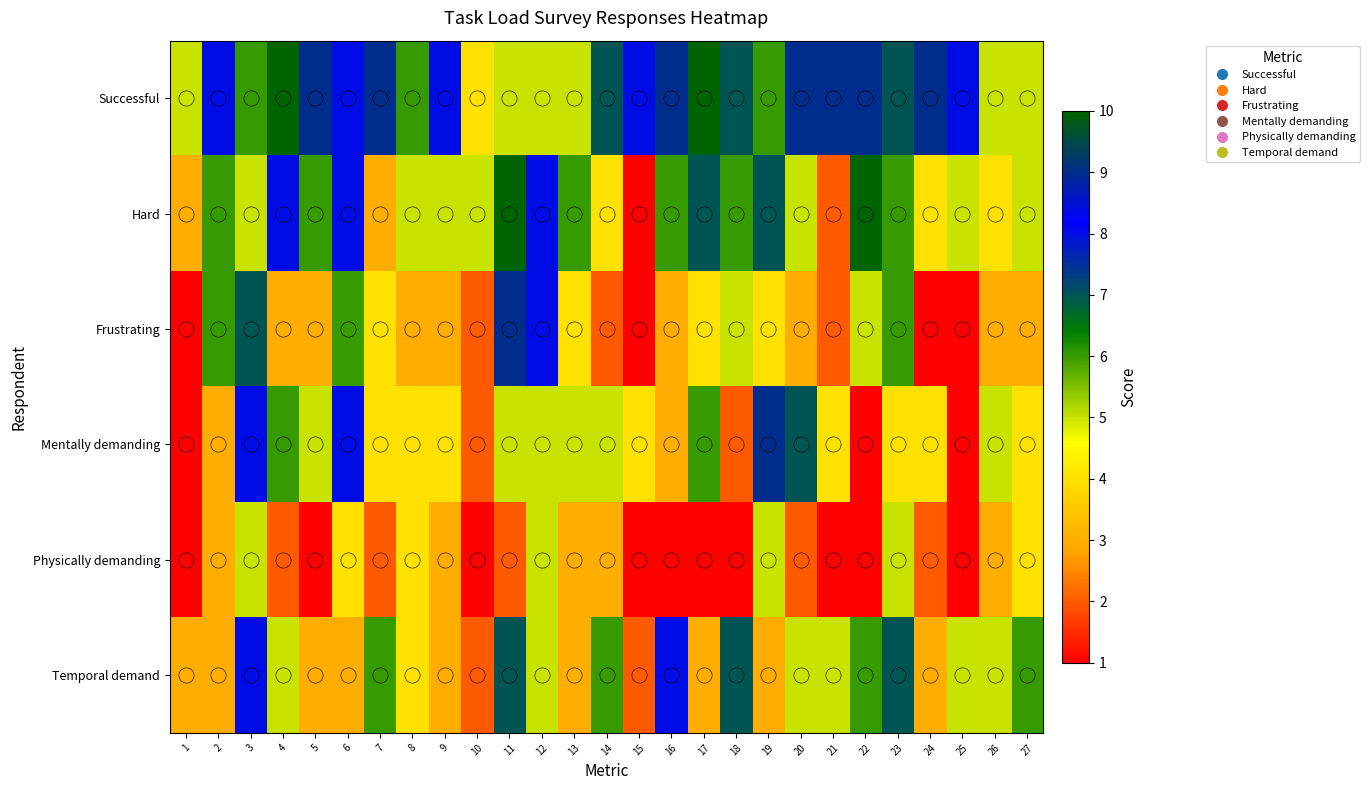

Which series has the largest total across all categories?

Successful